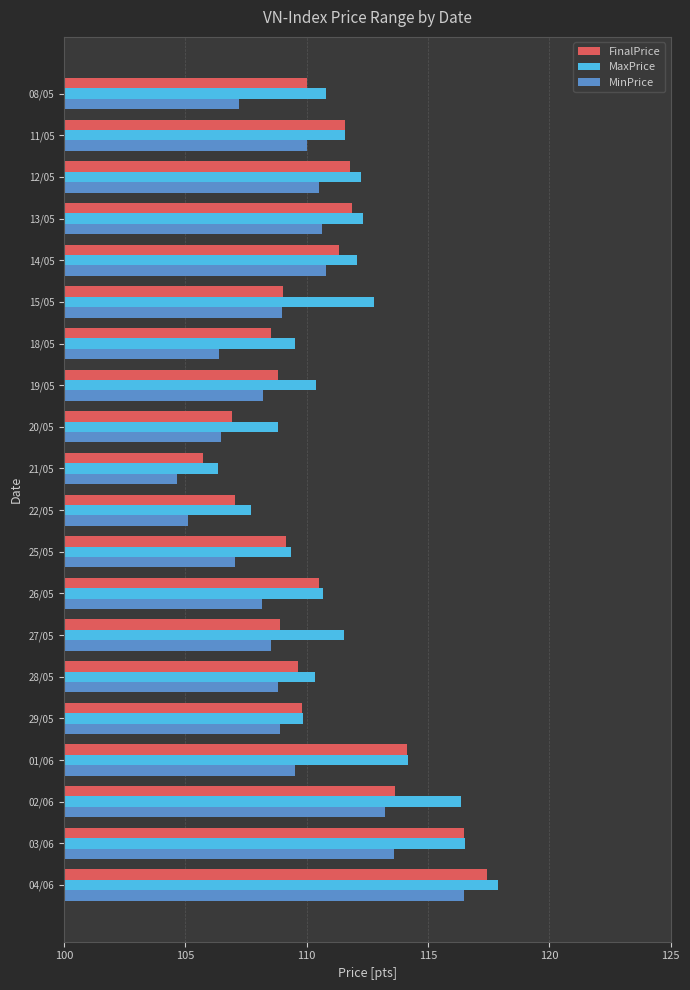

The MinPrice series shows 108.5 at 27/05. True or false?

True